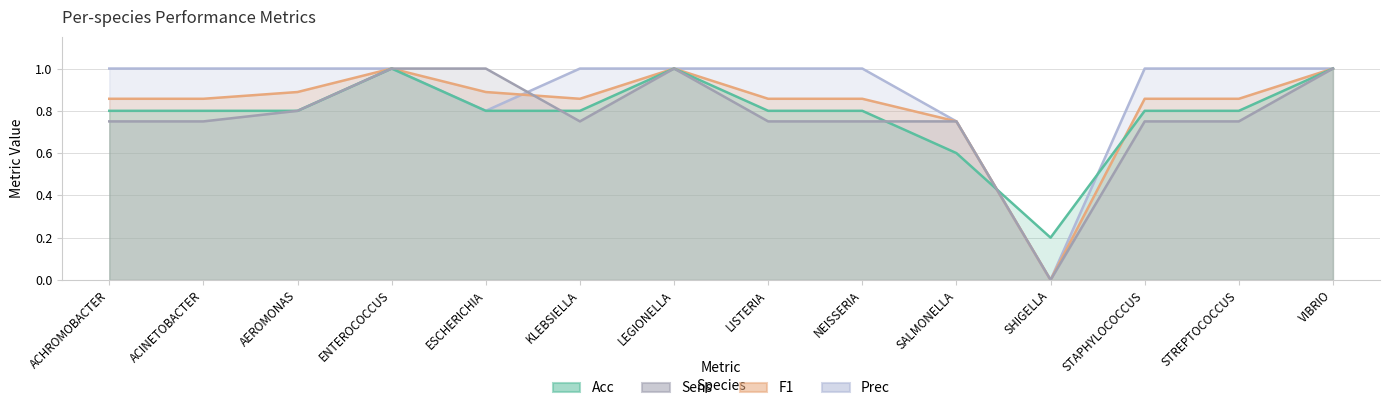

Reading right to left, transcribe all the data shown in this chart.

acc: 1.0	0.8	0.8	0.2	0.6	0.8	0.8	1.0	0.8	0.8	1.0	0.8	0.8	0.8
sens: 1.0	0.8	0.8	0.0	0.8	0.8	0.8	1.0	0.8	1.0	1.0	0.8	0.8	0.8
f1: 1.0	0.9	0.9	0.0	0.8	0.9	0.9	1.0	0.9	0.9	1.0	0.9	0.9	0.9
prec: 1.0	1.0	1.0	0.0	0.8	1.0	1.0	1.0	1.0	0.8	1.0	1.0	1.0	1.0